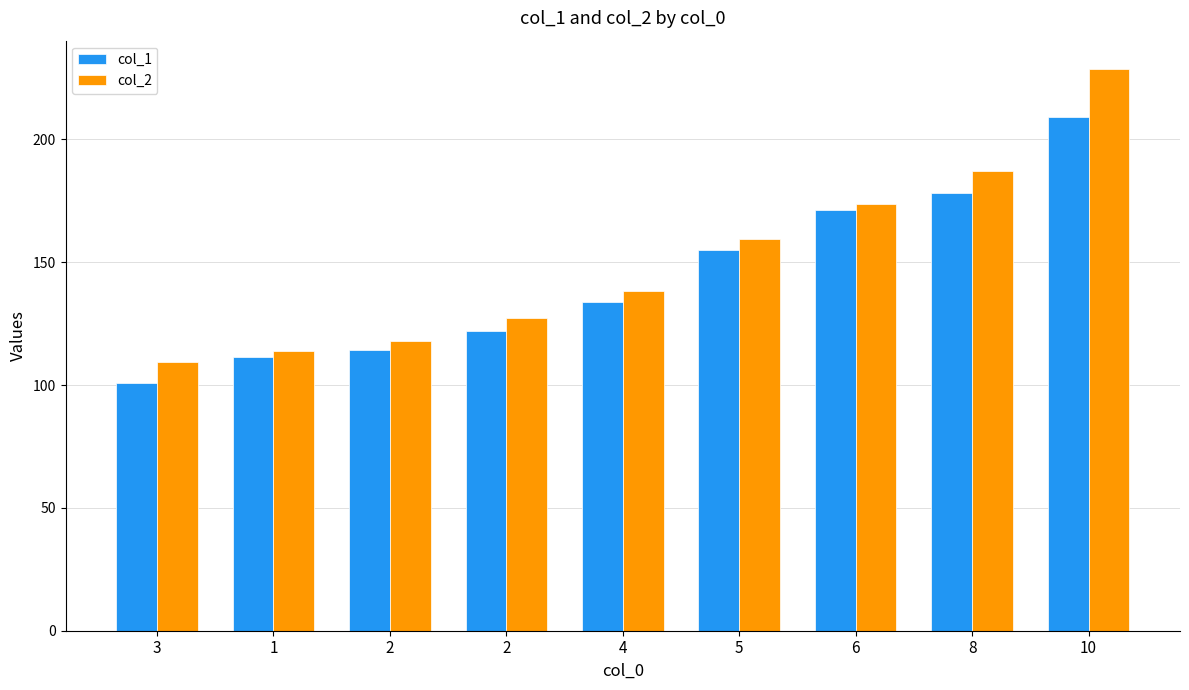

How many values in the col_1 series exceed 133?

5